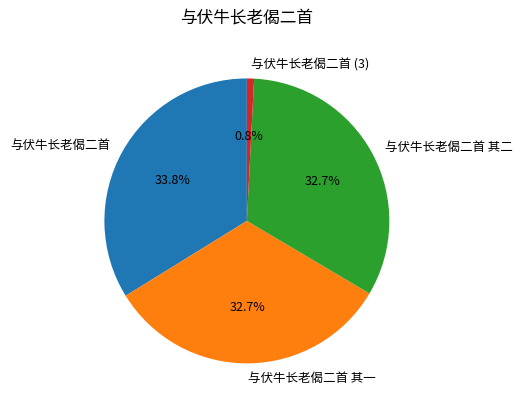

How many segments does this pie chart have?

4